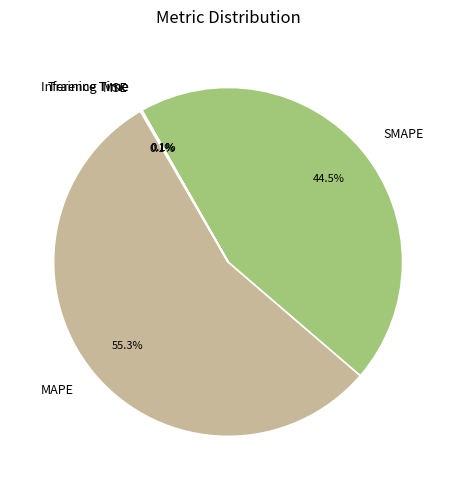

Does SMAPE represent more than half of the total?

No